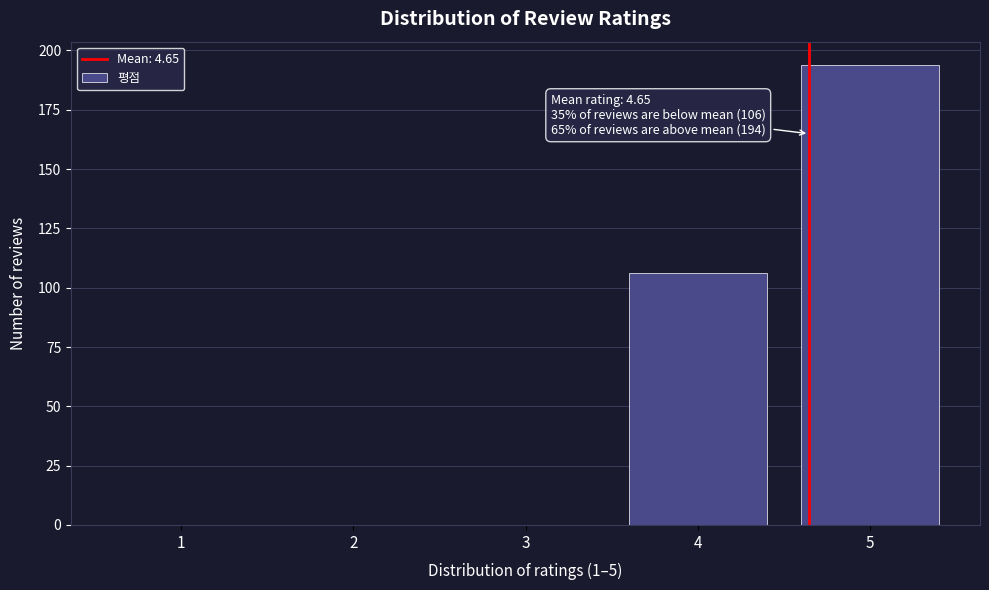

Reading left to right, list all the values displayed in this chart.

1=0	2=0	3=0	4=106	5=194